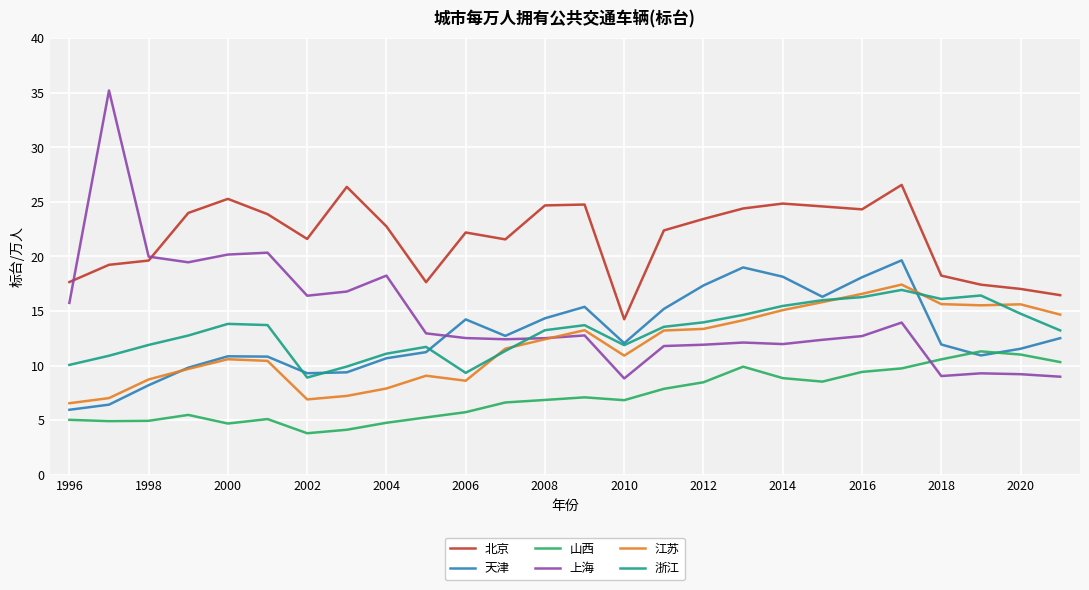

What is the highest value of the 北京 series?

26.6